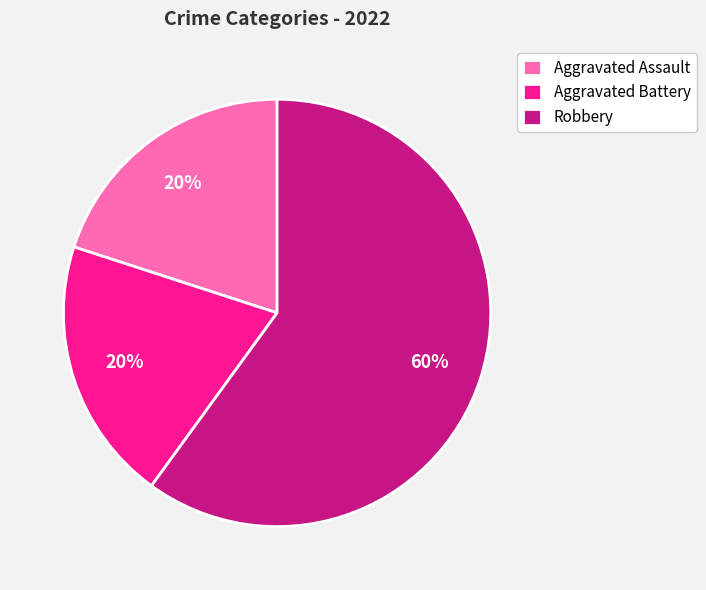

Do Robbery and Aggravated Battery together represent more than half of the pie?

Yes